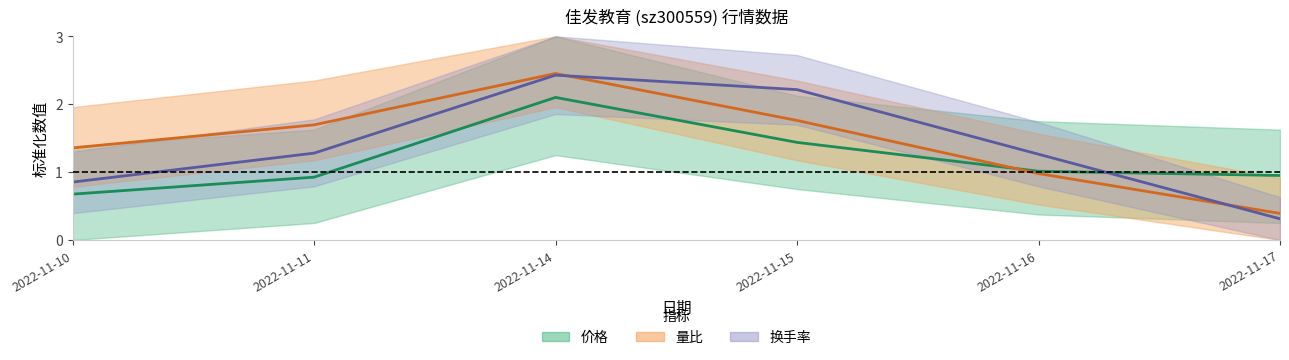

What are all the series names shown in the legend?

价格, 量比, 换手率